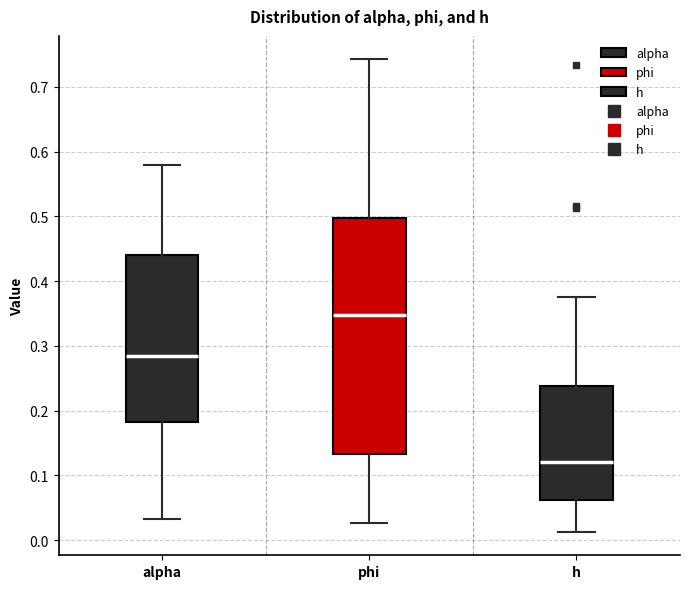

Reading left to right, transcribe this box plot: for each box, give where its median line is, the range the box spans, and where its two whiskers end, as read against the y-axis. The values are not printed on the chart, so give them approximately, as read against the axis.

alpha: median 0.28, box 0.18 to 0.44, whiskers 0.03 to 0.58
phi: median 0.35, box 0.13 to 0.50, whiskers 0.03 to 0.74
h: median 0.12, box 0.06 to 0.24, whiskers 0.01 to 0.38